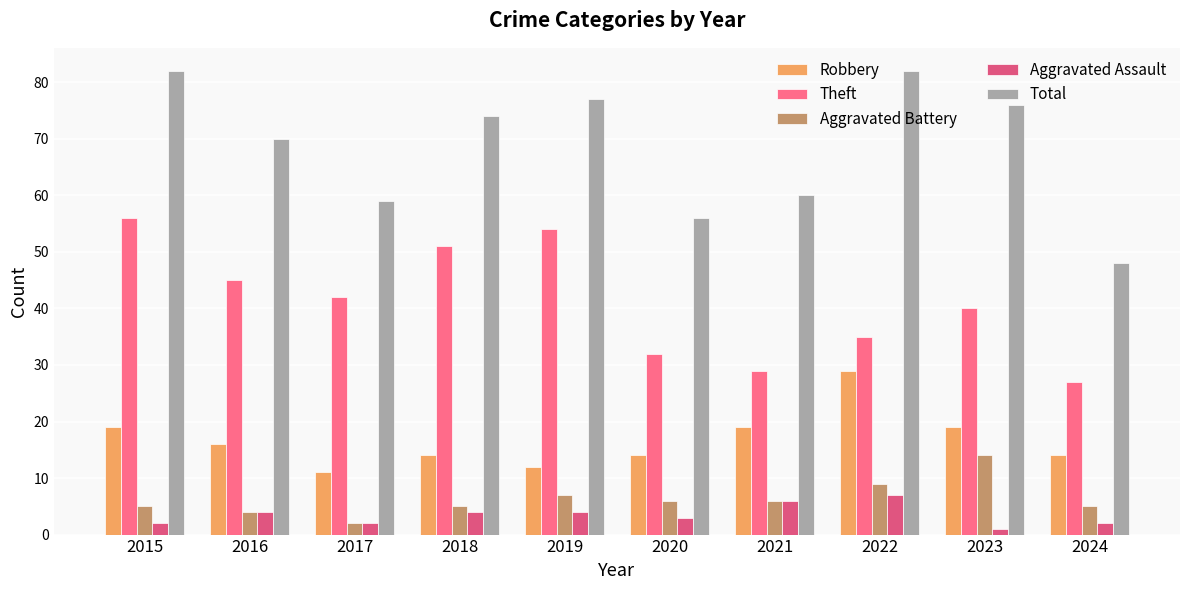

How many distinct data groups are displayed?

5